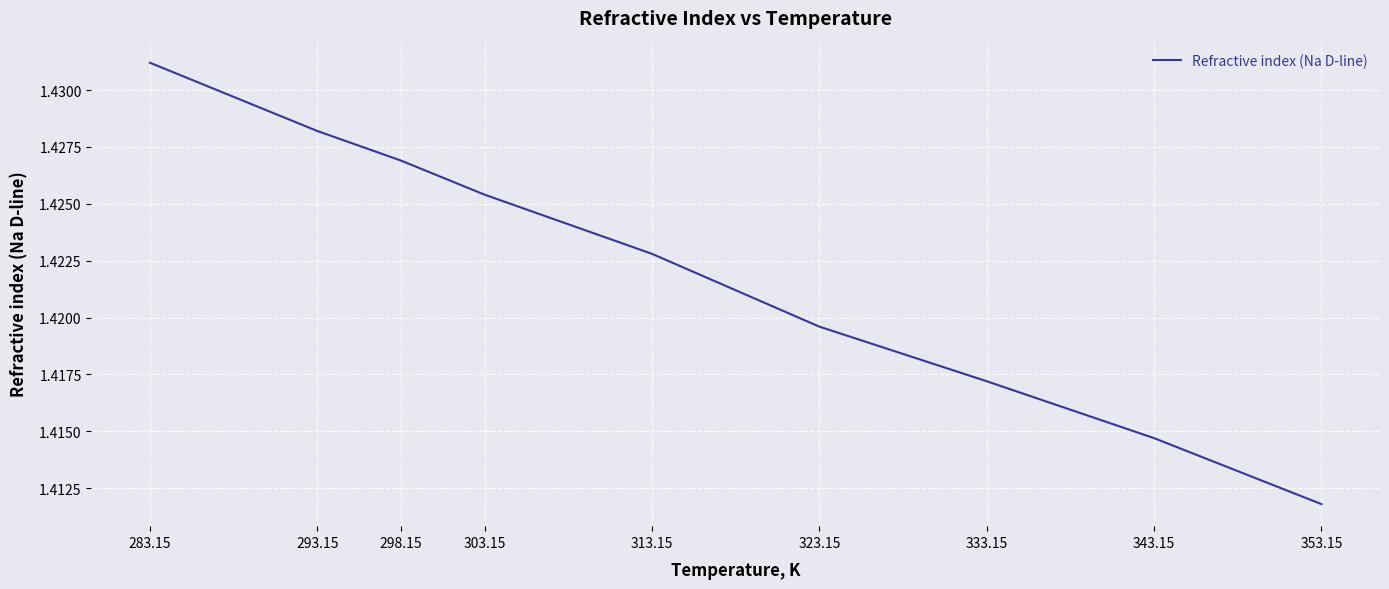

What is the ratio of the value at 323.15 to the value at 313.15?

1.0